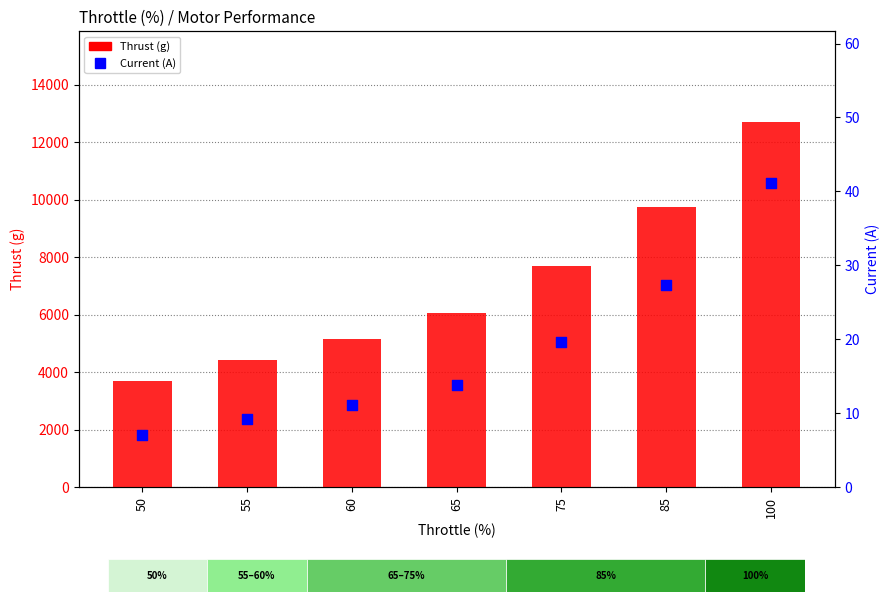

At how many categories does at least one series exceed 4226?

6